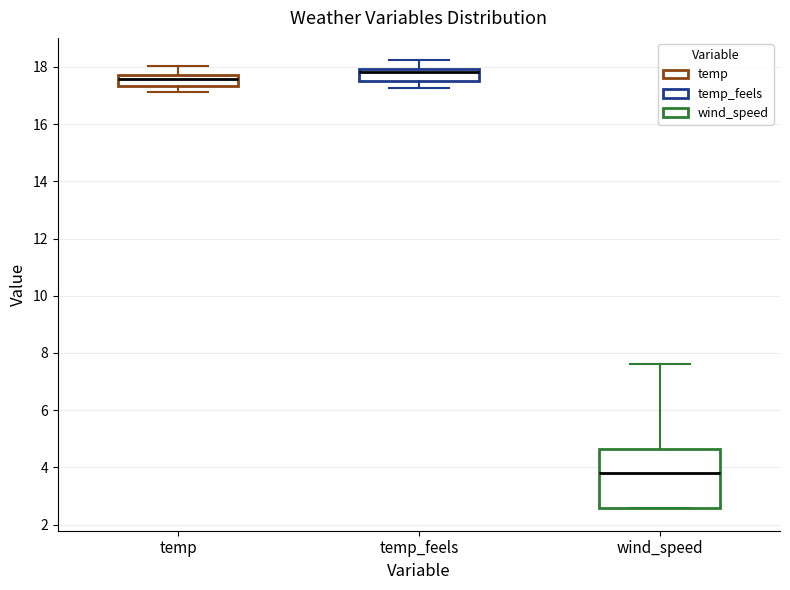

Where is the upper edge of the box for wind_speed on the y-axis? The values are not printed on the chart, so give them approximately, as read against the axis.

4.6